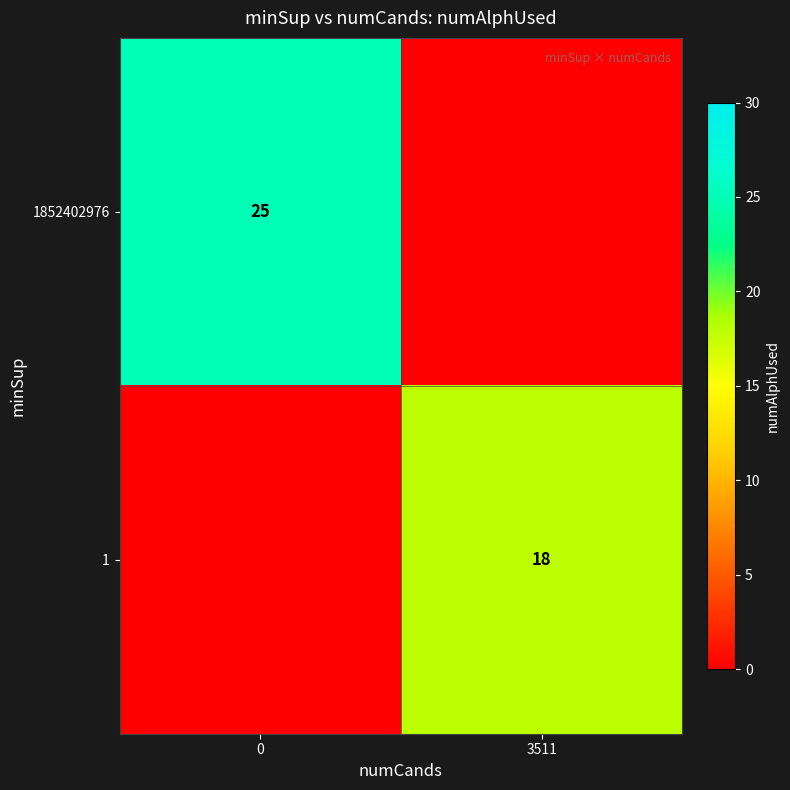

The value of 1 at 3511 is 11. True or false?

False